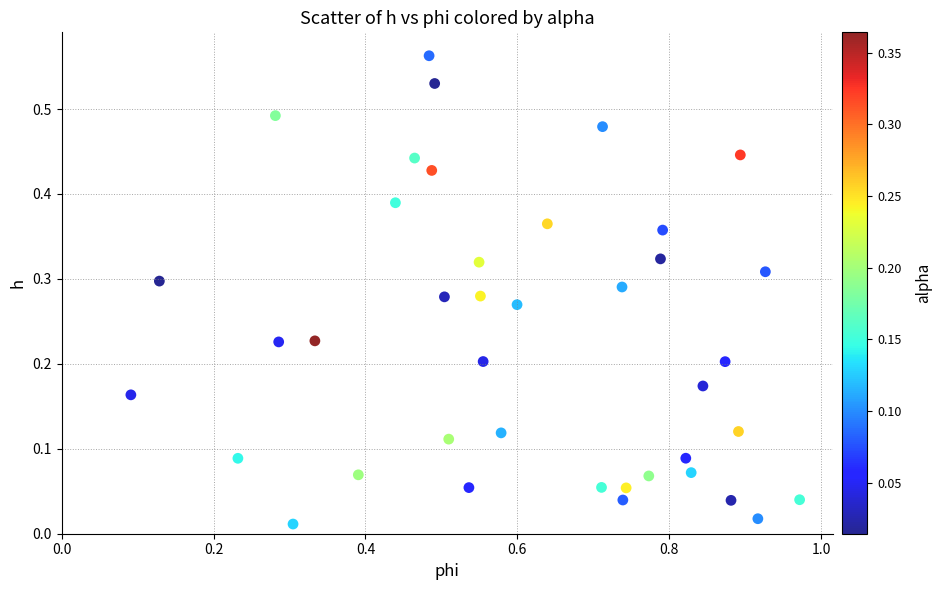

What is the range of X values (max minus min)?

0.9